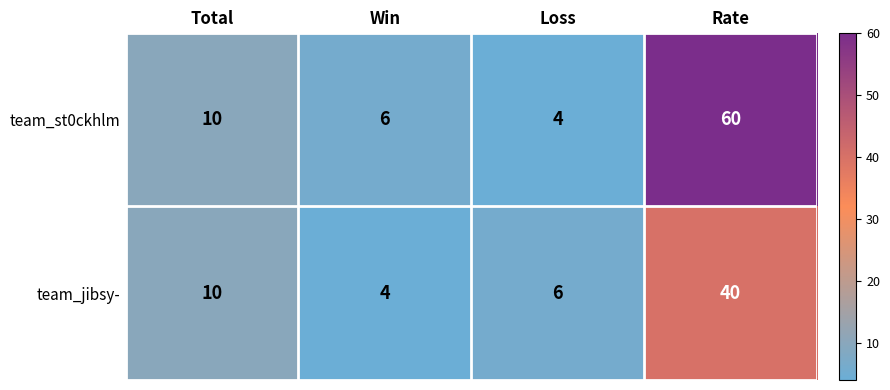

What is the sum of all team_jibsy- values?

60